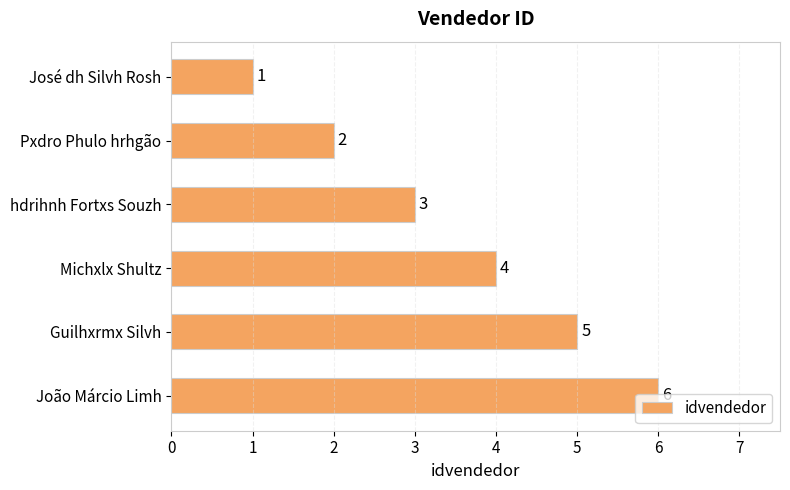

List the labels in order of value, largest first.

João Márcio Limh, Guilhxrmx Silvh, Michxlx Shultz, hdrihnh Fortxs Souzh, Pxdro Phulo hrhgão, José dh Silvh Rosh